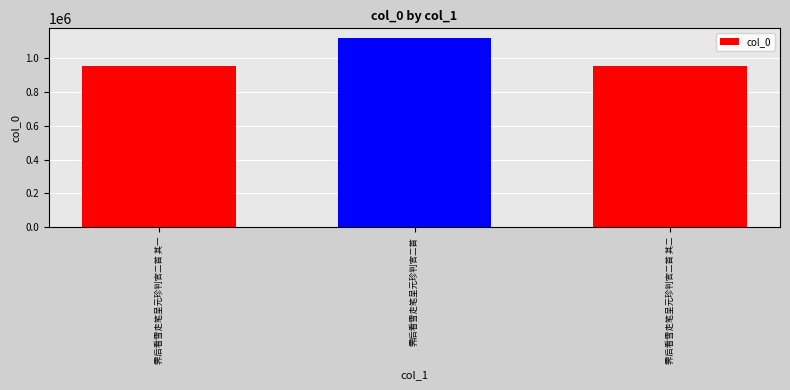

Approximately how many times larger is the value at 霁后看雪走笔呈元珍判官二首 其二 compared to 霁后看雪走笔呈元珍判官二首?

0.9